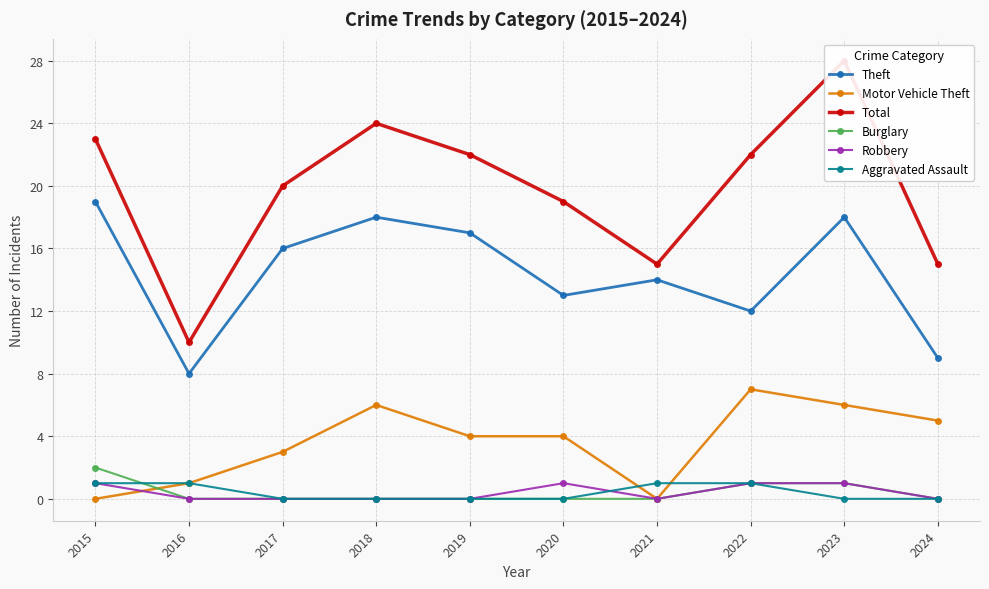

Rank the series by their maximum value, from highest to lowest.

Total, Theft, Motor Vehicle Theft, Burglary, Robbery, Aggravated Assault